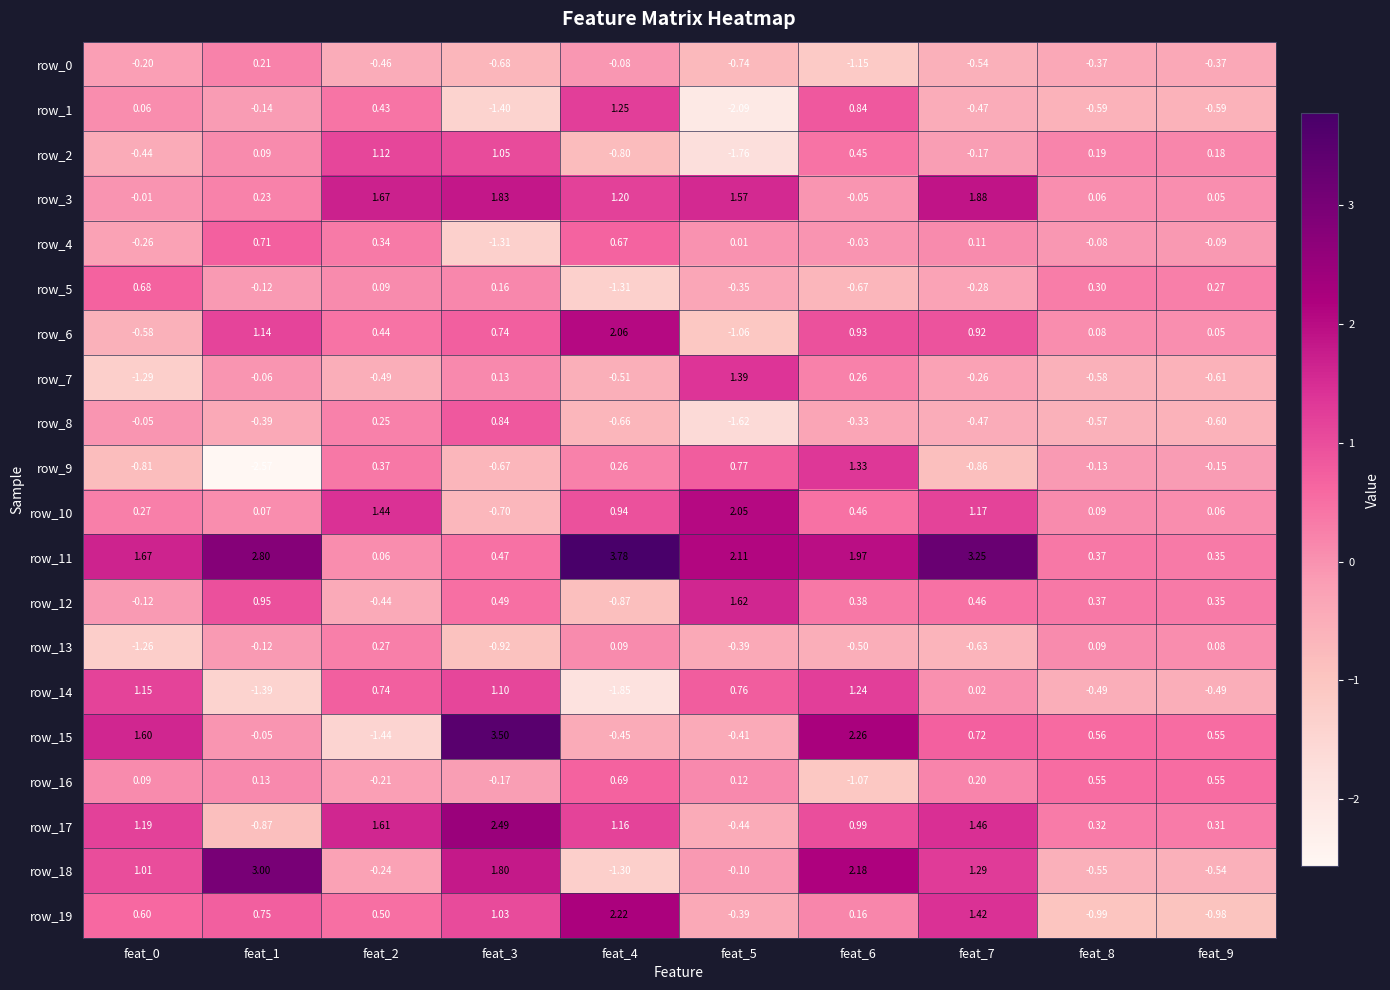

List the labels in order of row_14 value, largest first.

feat_6, feat_0, feat_3, feat_5, feat_2, feat_7, feat_9, feat_8, feat_1, feat_4